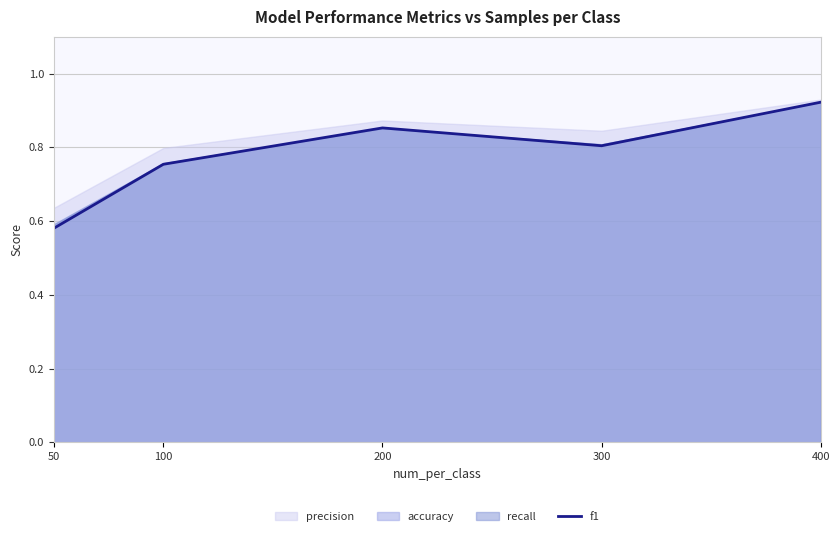

How many values are between 0 and 1?

5